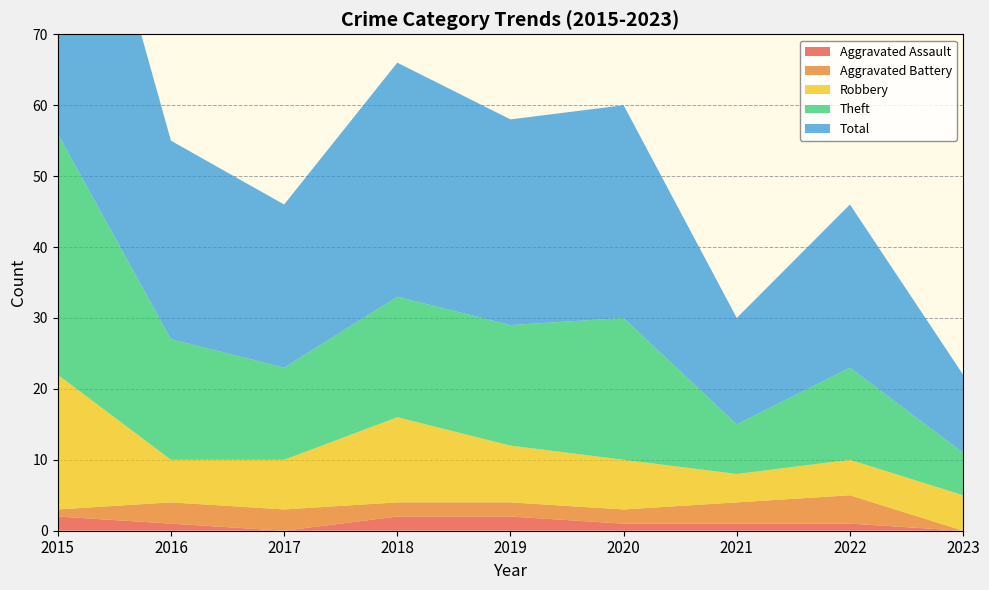

Reading right to left, list all the values displayed in this chart.

Aggravated Assault: 2023=0	2022=1	2021=1	2020=1	2019=2	2018=2	2017=0	2016=1	2015=2
Aggravated Battery: 2023=0	2022=4	2021=3	2020=2	2019=2	2018=2	2017=3	2016=3	2015=1
Robbery: 2023=5	2022=5	2021=4	2020=7	2019=8	2018=12	2017=7	2016=6	2015=19
Theft: 2023=6	2022=13	2021=7	2020=20	2019=17	2018=17	2017=13	2016=17	2015=34
Total: 2023=11	2022=23	2021=15	2020=30	2019=29	2018=33	2017=23	2016=28	2015=56